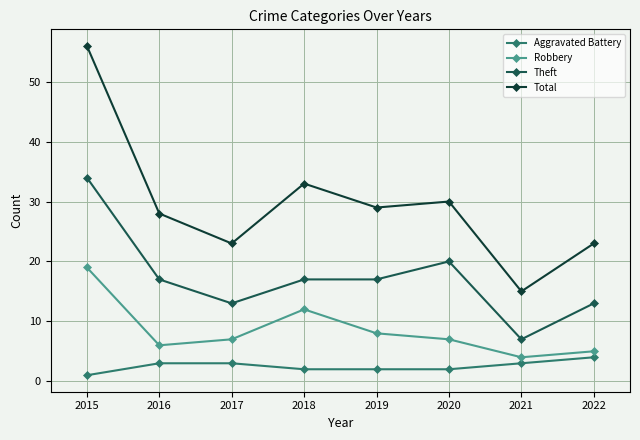

Count the number of data series in this chart.

4